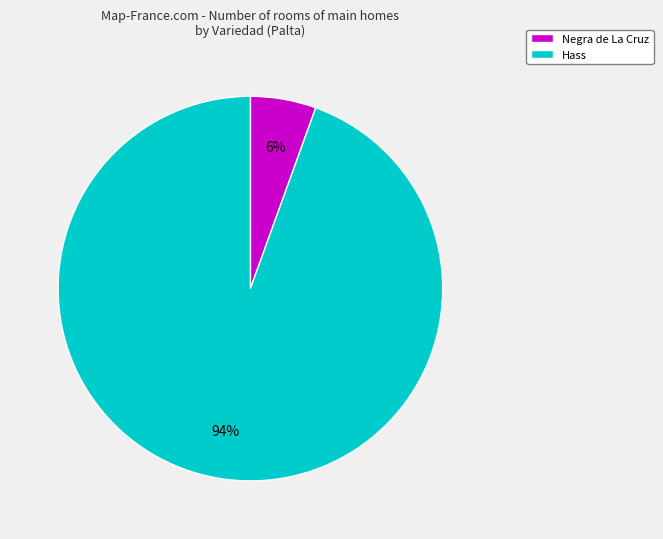

True or false: Negra de La Cruz accounts for 15% of the total.

False